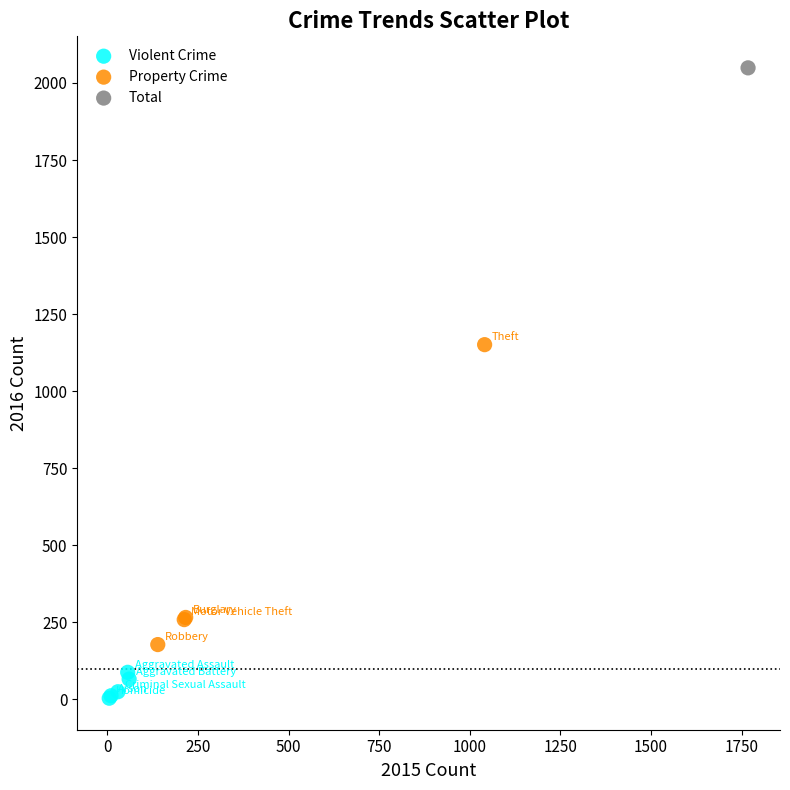

What are all the series names shown in the legend?

Violent Crime, Property Crime, Total